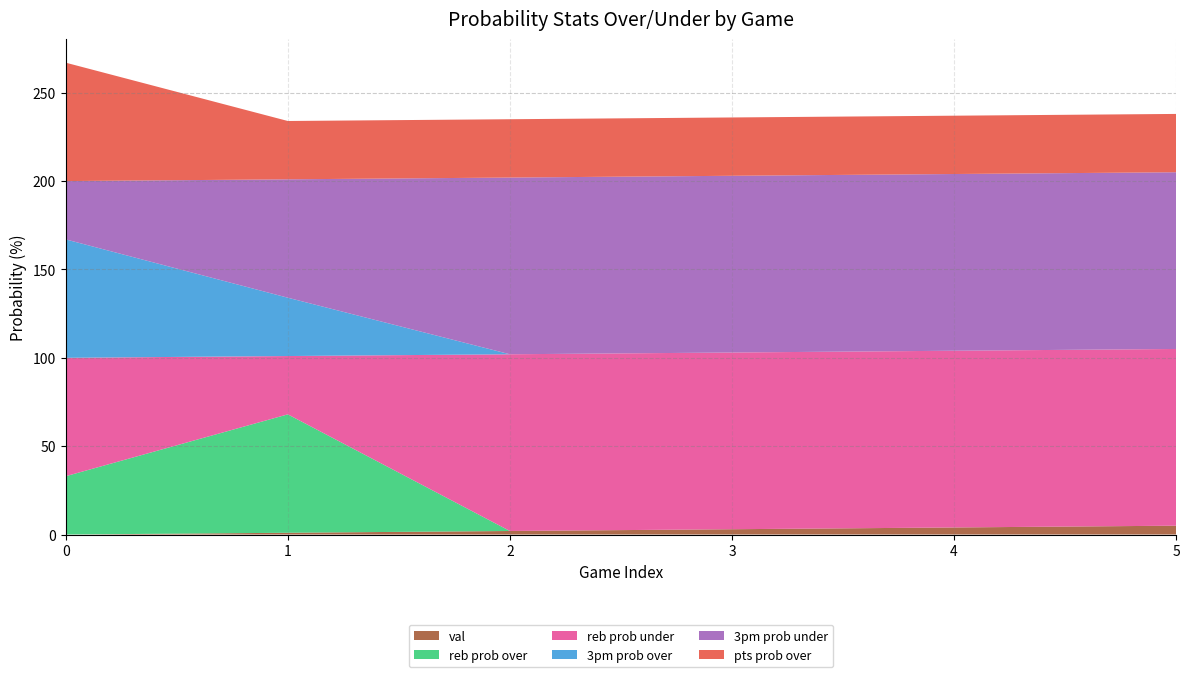

Reading left to right, what are all the values shown in this chart?

val: 0	1	2	3	4	5
reb prob over: 33	67	0	0	0	0
reb prob under: 67	33	100	100	100	100
3pm prob over: 67	33	0	0	0	0
3pm prob under: 33	67	100	100	100	100
pts prob over: 67	33	33	33	33	33